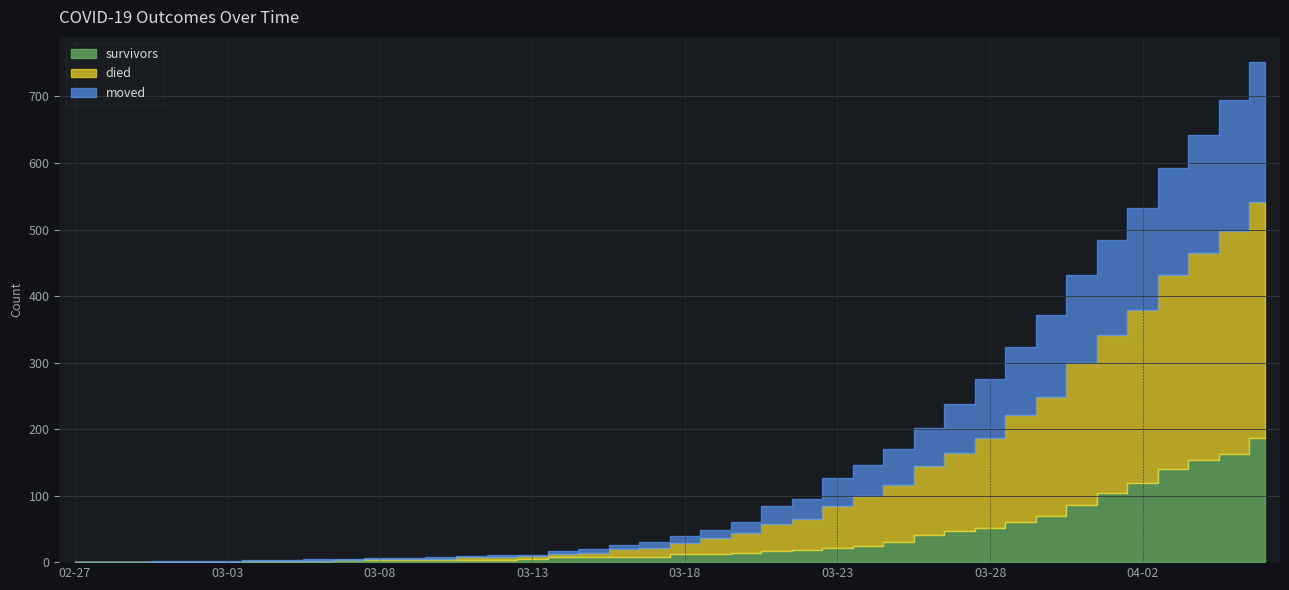

Reading left to right, transcribe all the data shown in this chart.

survivors: 2020-02-27=0	2020-02-28=0	2020-02-29=0	2020-03-01=0	2020-03-02=0	2020-03-03=0	2020-03-04=2	2020-03-05=2	2020-03-06=2	2020-03-07=3	2020-03-08=3	2020-03-09=3	2020-03-10=3	2020-03-11=3	2020-03-12=3	2020-03-13=4	2020-03-14=7	2020-03-15=7	2020-03-16=8	2020-03-17=8	2020-03-18=12	2020-03-19=12	2020-03-20=14	2020-03-21=16	2020-03-22=18	2020-03-23=21	2020-03-24=25	2020-03-25=31	2020-03-26=41	2020-03-27=47	2020-03-28=51	2020-03-29=61	2020-03-30=69	2020-03-31=86	2020-04-01=104	2020-04-02=119	2020-04-03=140	2020-04-04=154	2020-04-05=163	2020-04-06=187
died: 2020-02-27=0	2020-02-28=0	2020-02-29=0	2020-03-01=0	2020-03-02=0	2020-03-03=0	2020-03-04=0	2020-03-05=0	2020-03-06=0	2020-03-07=0	2020-03-08=2	2020-03-09=2	2020-03-10=2	2020-03-11=4	2020-03-12=5	2020-03-13=5	2020-03-14=5	2020-03-15=7	2020-03-16=12	2020-03-17=14	2020-03-18=17	2020-03-19=25	2020-03-20=30	2020-03-21=41	2020-03-22=47	2020-03-23=64	2020-03-24=74	2020-03-25=85	2020-03-26=103	2020-03-27=117	2020-03-28=135	2020-03-29=160	2020-03-30=180	2020-03-31=214	2020-04-01=238	2020-04-02=260	2020-04-03=292	2020-04-04=311	2020-04-05=335	2020-04-06=355
moved: 2020-02-27=0	2020-02-28=0	2020-02-29=0	2020-03-01=1	2020-03-02=1	2020-03-03=1	2020-03-04=1	2020-03-05=1	2020-03-06=2	2020-03-07=1	2020-03-08=1	2020-03-09=1	2020-03-10=2	2020-03-11=2	2020-03-12=2	2020-03-13=2	2020-03-14=5	2020-03-15=6	2020-03-16=6	2020-03-17=9	2020-03-18=10	2020-03-19=12	2020-03-20=17	2020-03-21=27	2020-03-22=30	2020-03-23=42	2020-03-24=47	2020-03-25=54	2020-03-26=57	2020-03-27=74	2020-03-28=90	2020-03-29=103	2020-03-30=122	2020-03-31=132	2020-04-01=142	2020-04-02=153	2020-04-03=161	2020-04-04=177	2020-04-05=197	2020-04-06=210